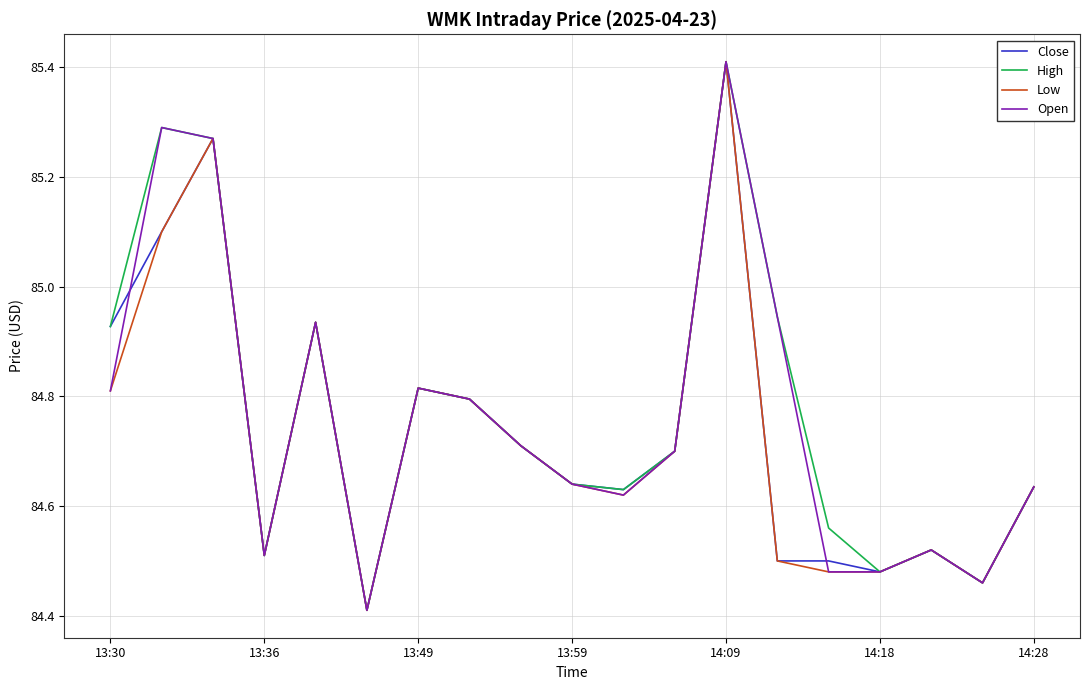

What is the lowest value of the High series?

84.4